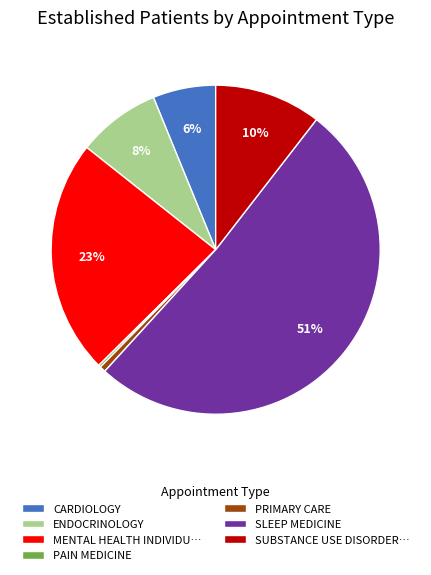

What is the largest slice in the pie chart?

SLEEP MEDICINE